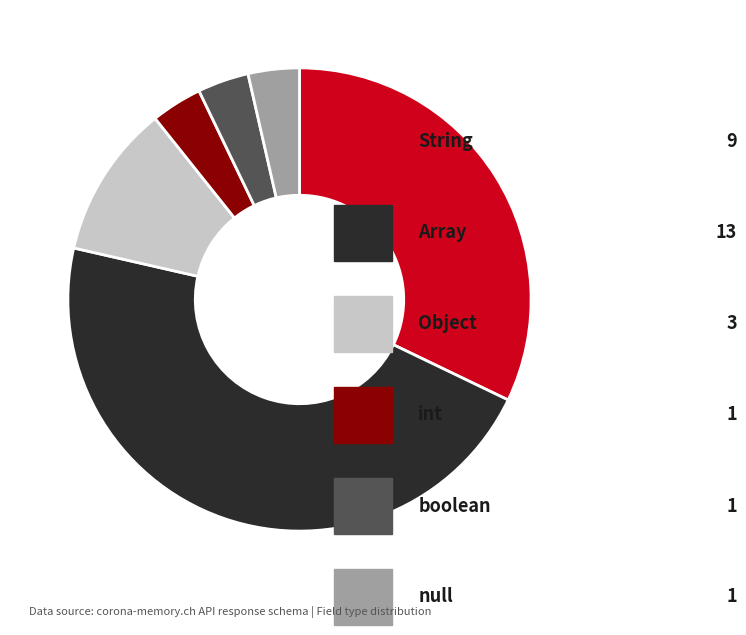

Does any single category account for the majority?

No